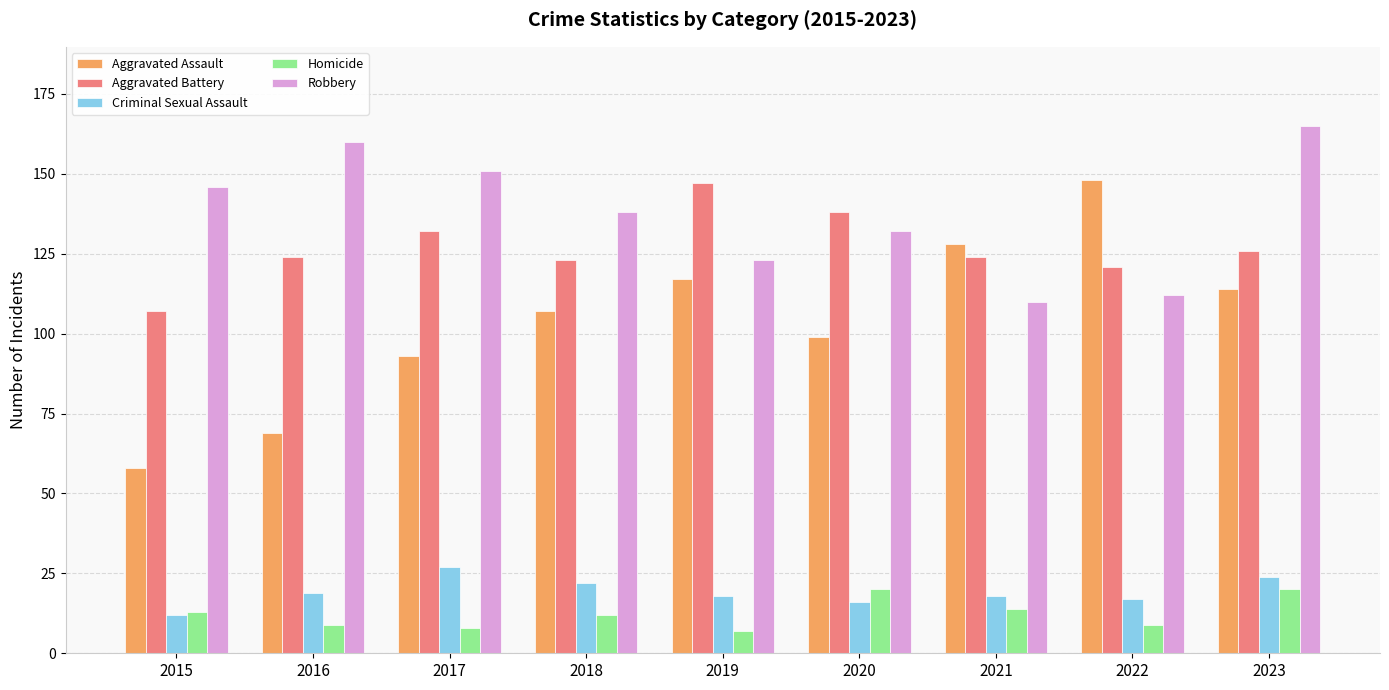

The Robbery series shows 112 at 2022. True or false?

True